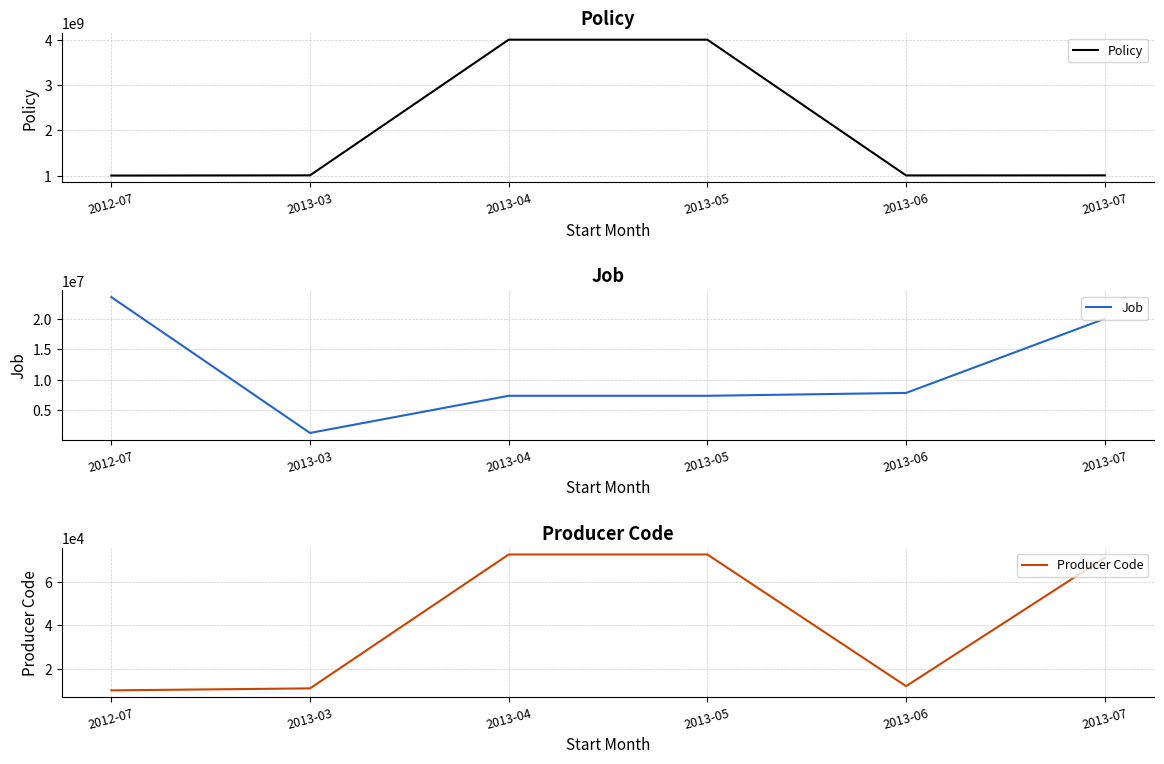

Reading left to right, extract all data points from this chart.

Policy: 1004217642	1008900628	4000107605	4000107605	1006988611	1008826704
Job: 23595639	1200537	7327297	7327297	7800676	20026224
Producer Code: 10180	11096	72541	72541	12116	71048